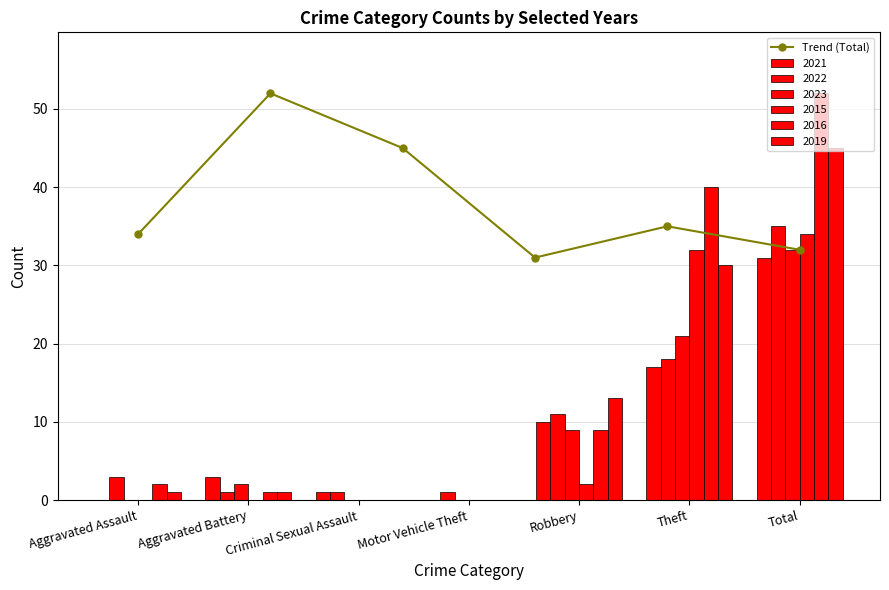

Are the bars grouped side by side (vs. stacked)?

No